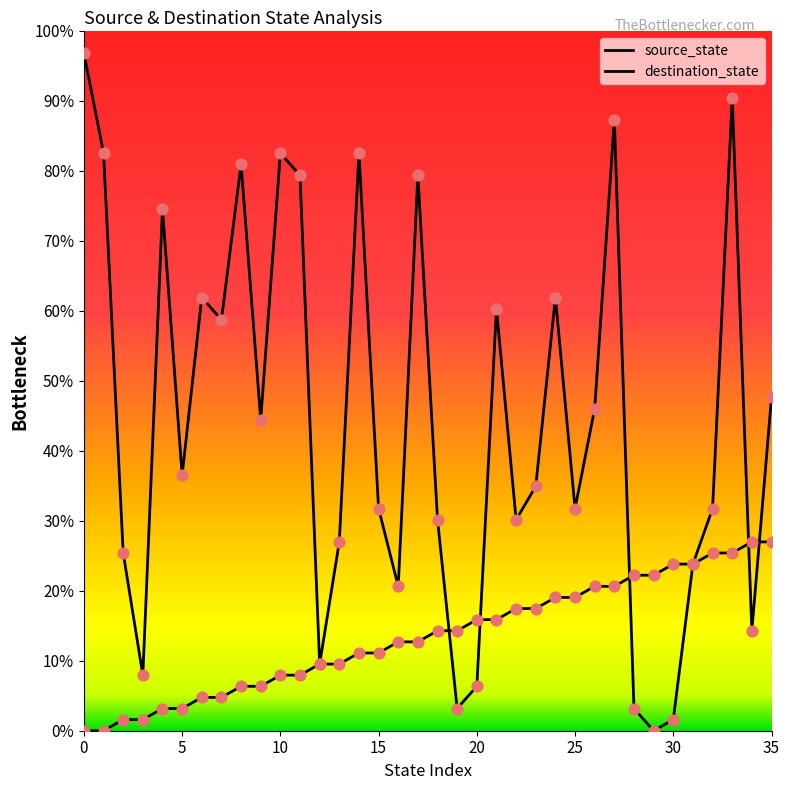

How many lines are shown in the chart?

2